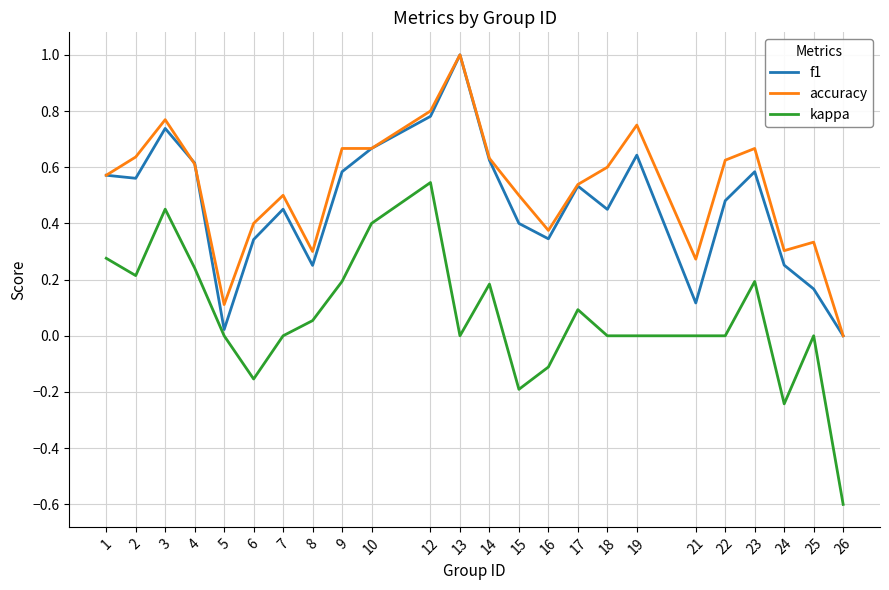

In f1, how many points are higher than both neighbors (excluding endpoints)?

6